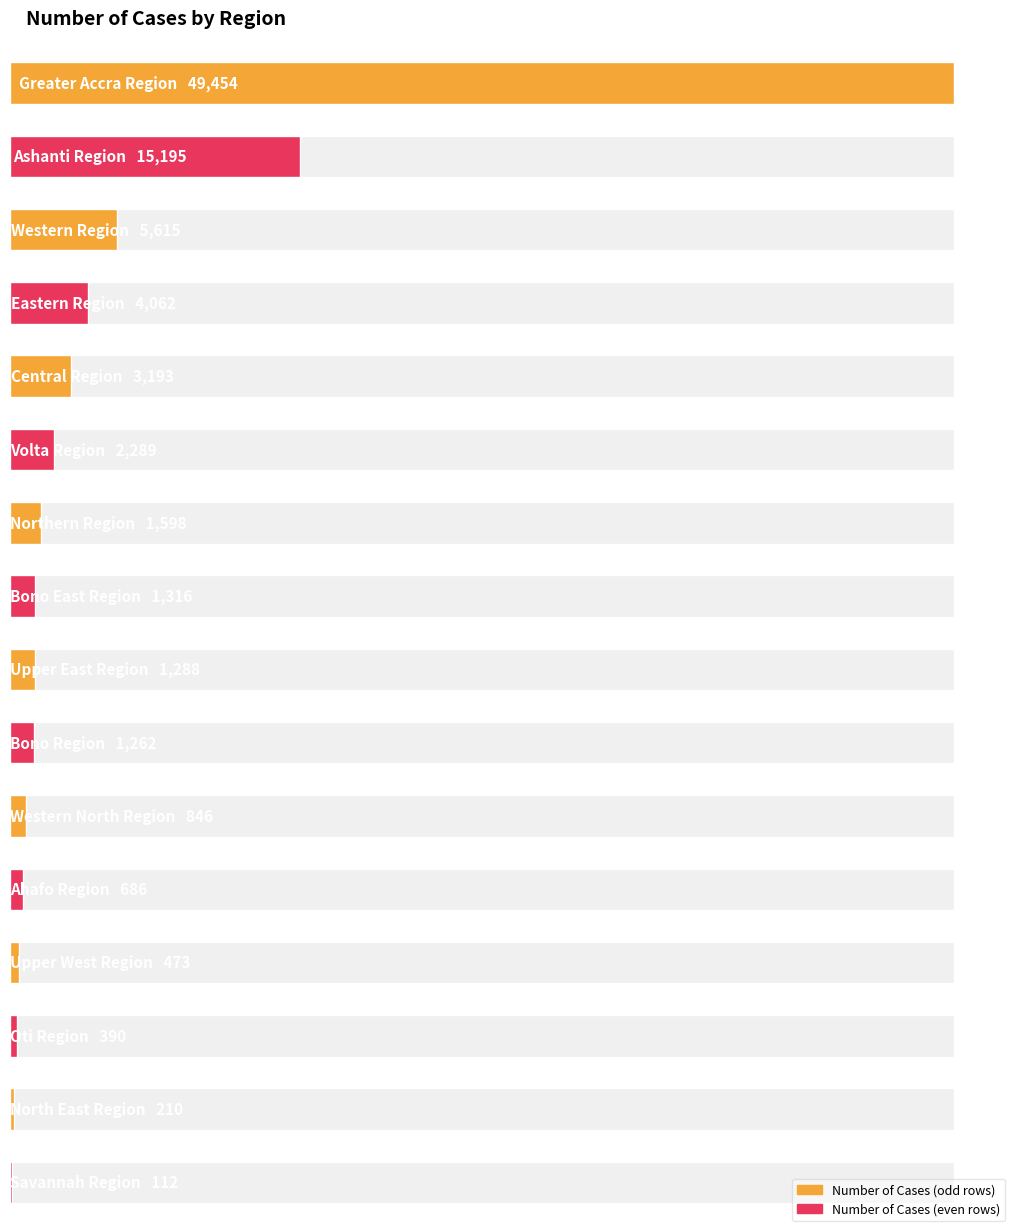

What is the difference between the maximum and minimum values?

49342